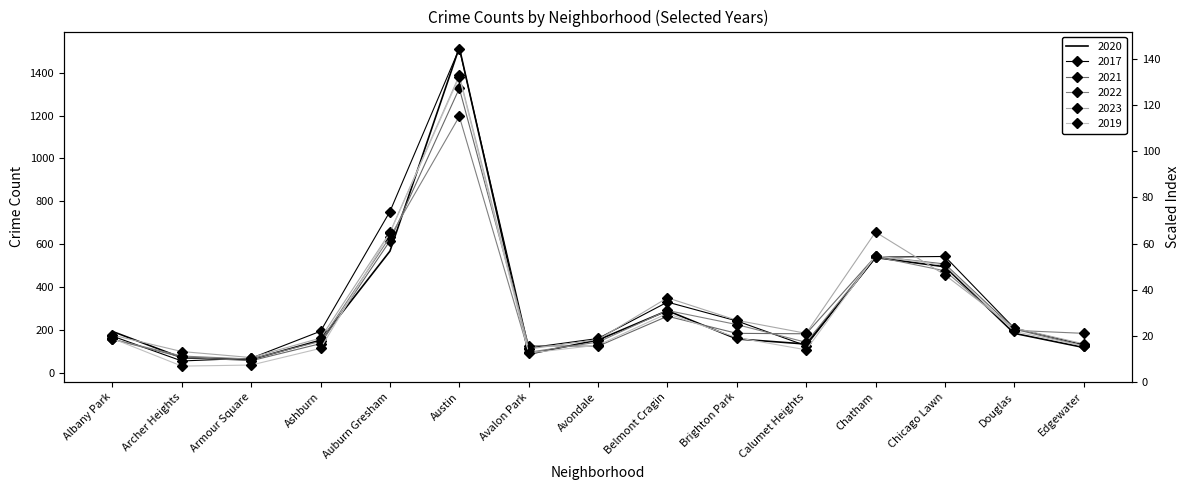

True or false: 2021 has a value of 24 at Archer Heights.

False